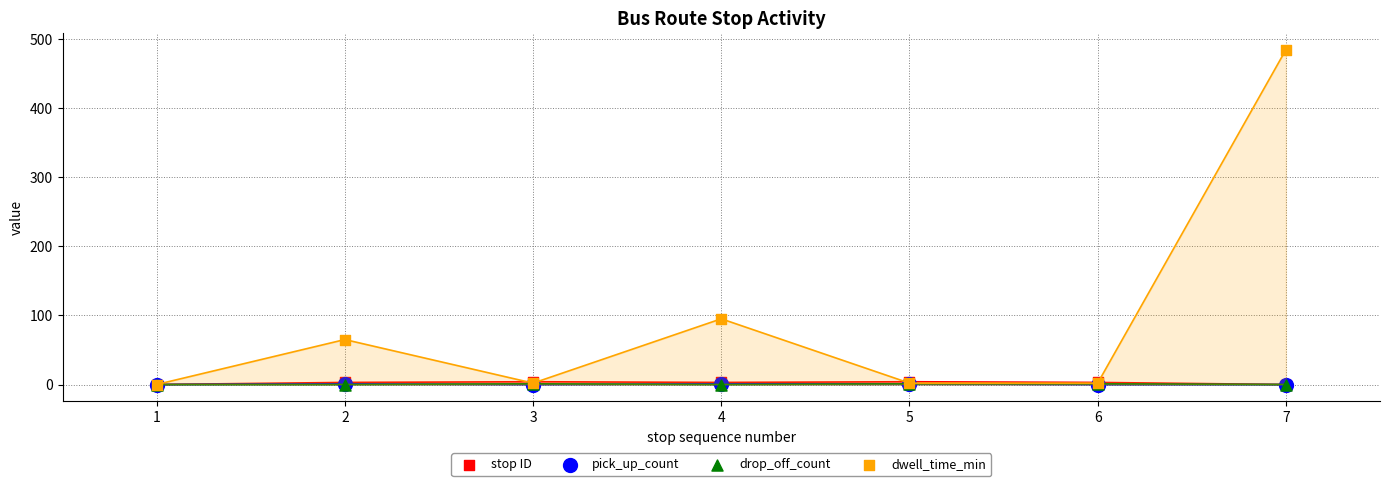

Which series reaches the minimum Y coordinate?

stop ID